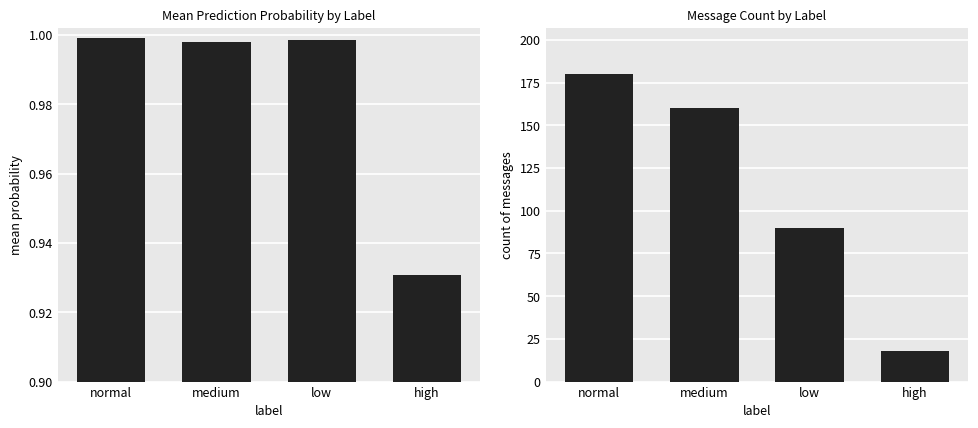

What is the difference between the maximum and second lowest values in the count series?

90.0